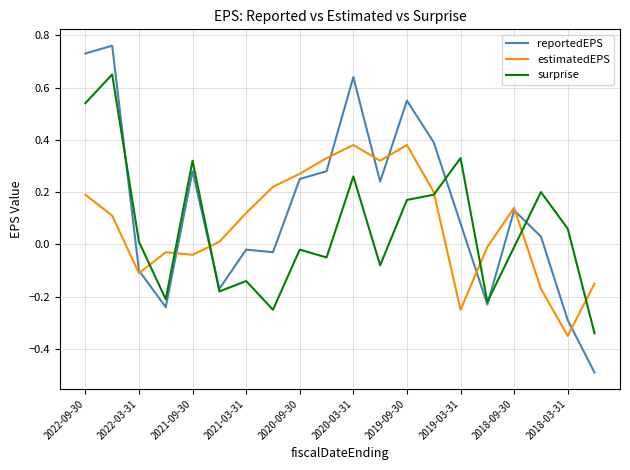

List the series in order of their overall mean, lowest first.

surprise, estimatedEPS, reportedEPS